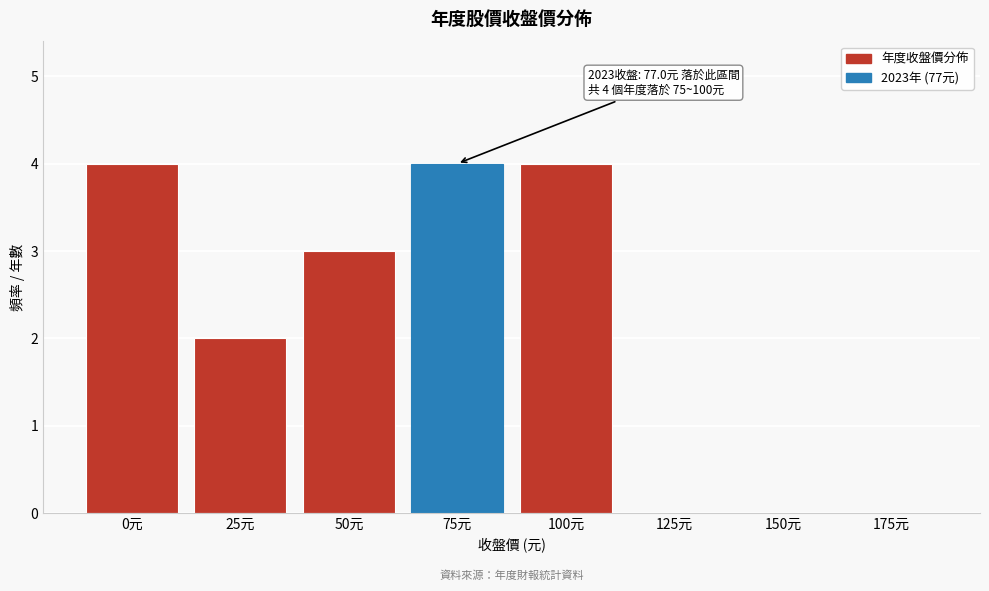

Reading left to right, what are all the values shown in this chart?

0元=4	25元=2	50元=3	75元=4	100元=4	125元=0	150元=0	175元=0